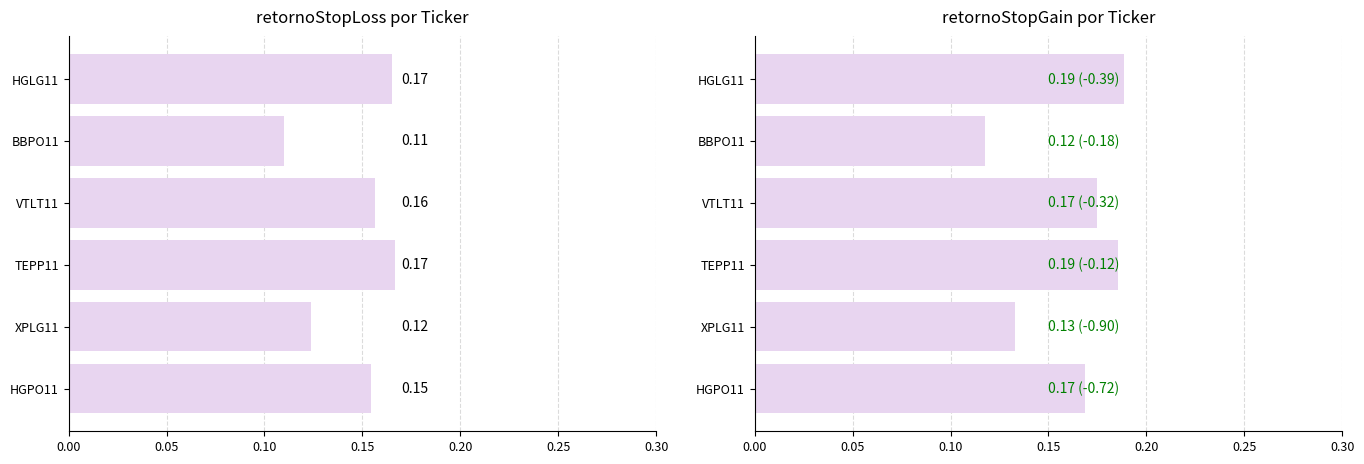

Rank the series by their maximum value, from highest to lowest.

retornoStopGain, retornoStopLoss